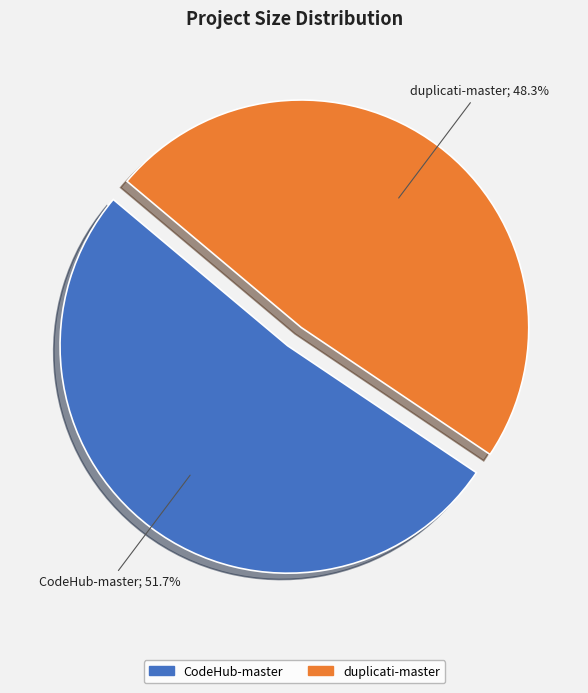

To the nearest percent, what is the difference between the duplicati-master and CodeHub-master slice percentages?

3%